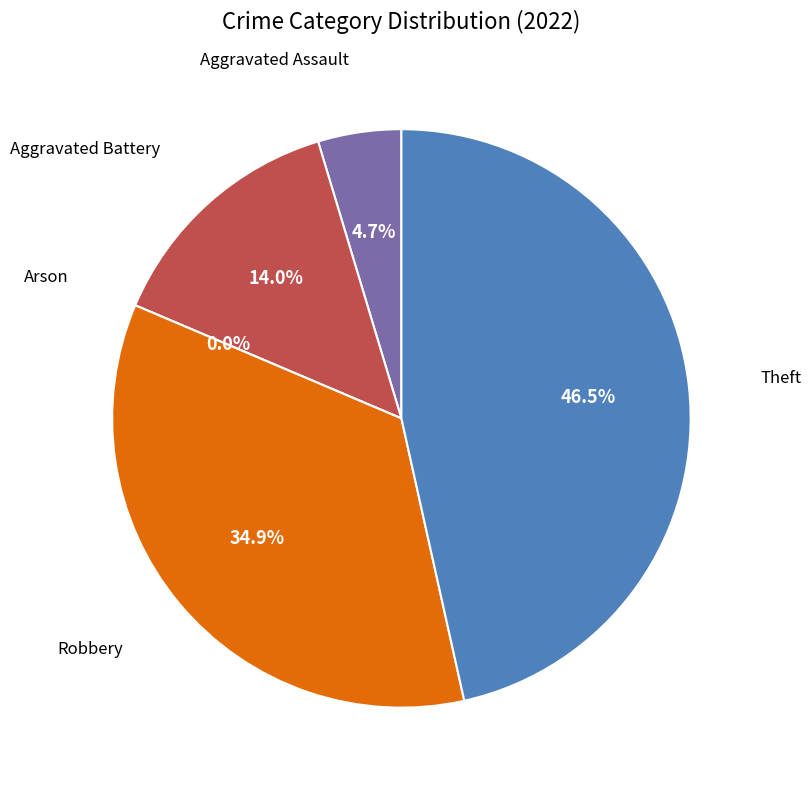

Which slice is the smallest?

Arson